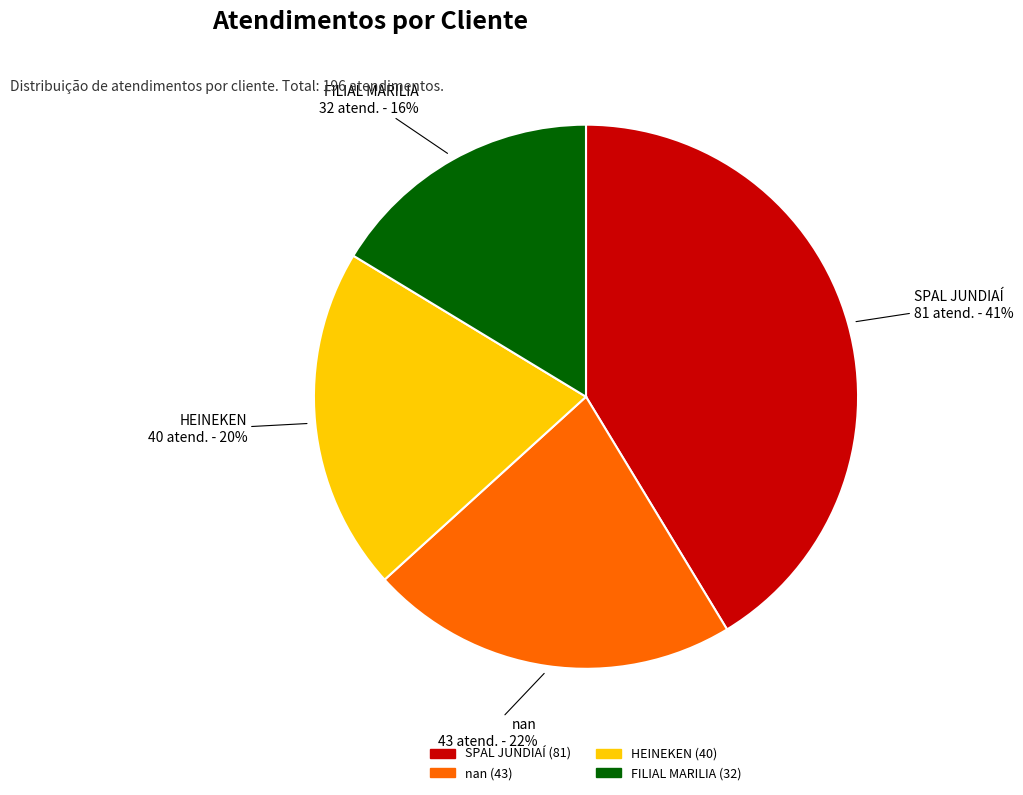

Does nan represent more than half of the total?

No